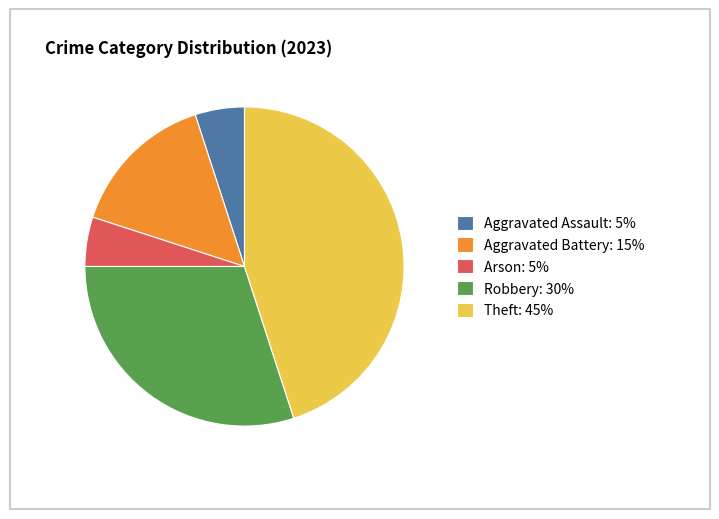

How many segments does this pie chart have?

5